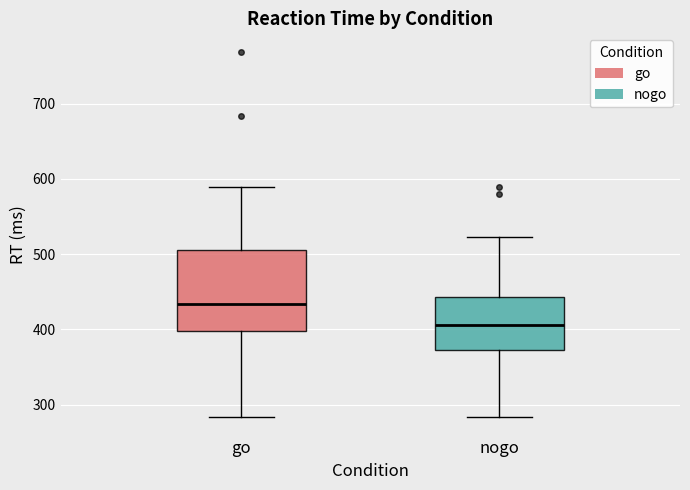

Which box's median line is the lowest?

nogo